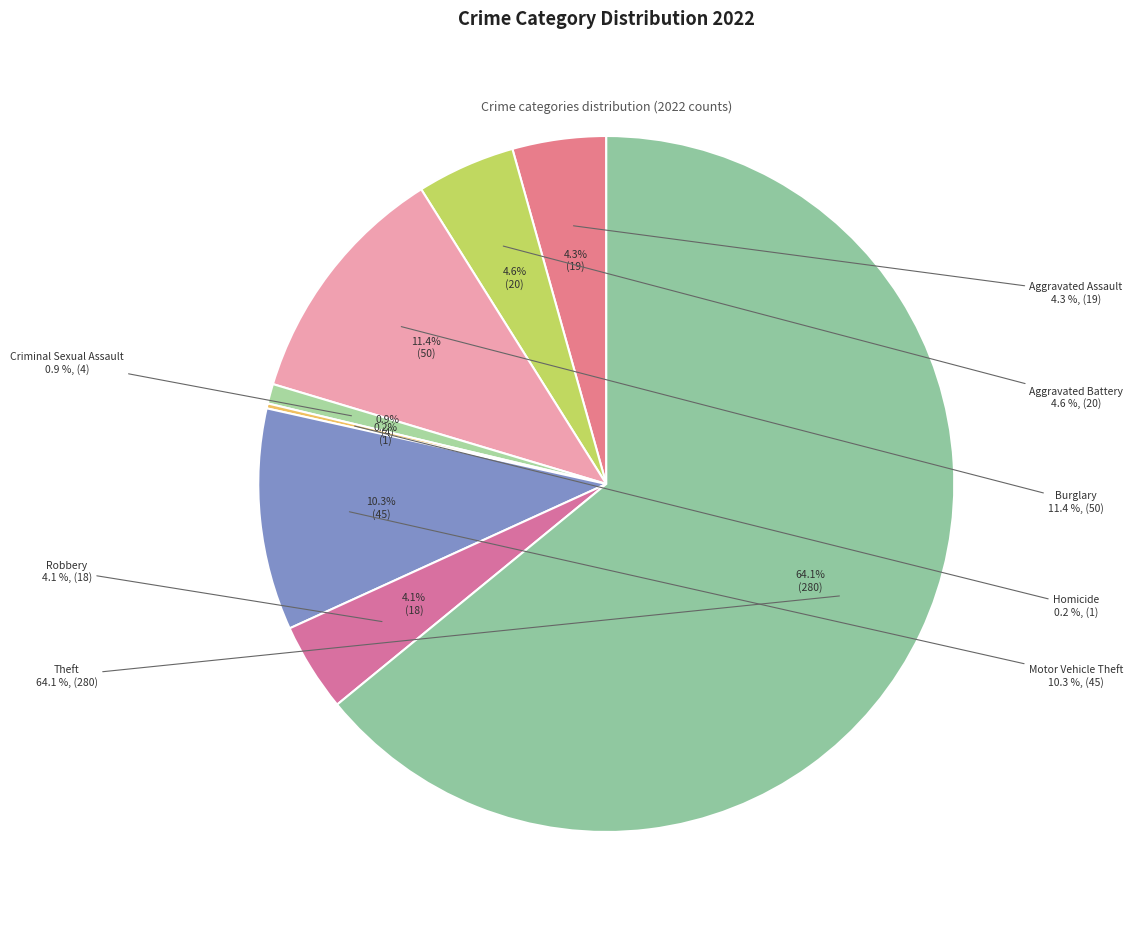

What percentage do Criminal Sexual Assault and Motor Vehicle Theft together represent?

11.2%